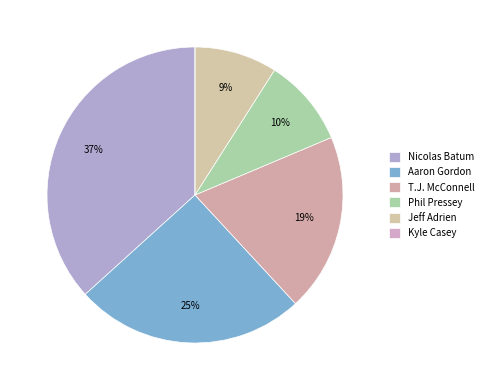

To the nearest percent, what is the difference between the largest and smallest slice percentages?

37%